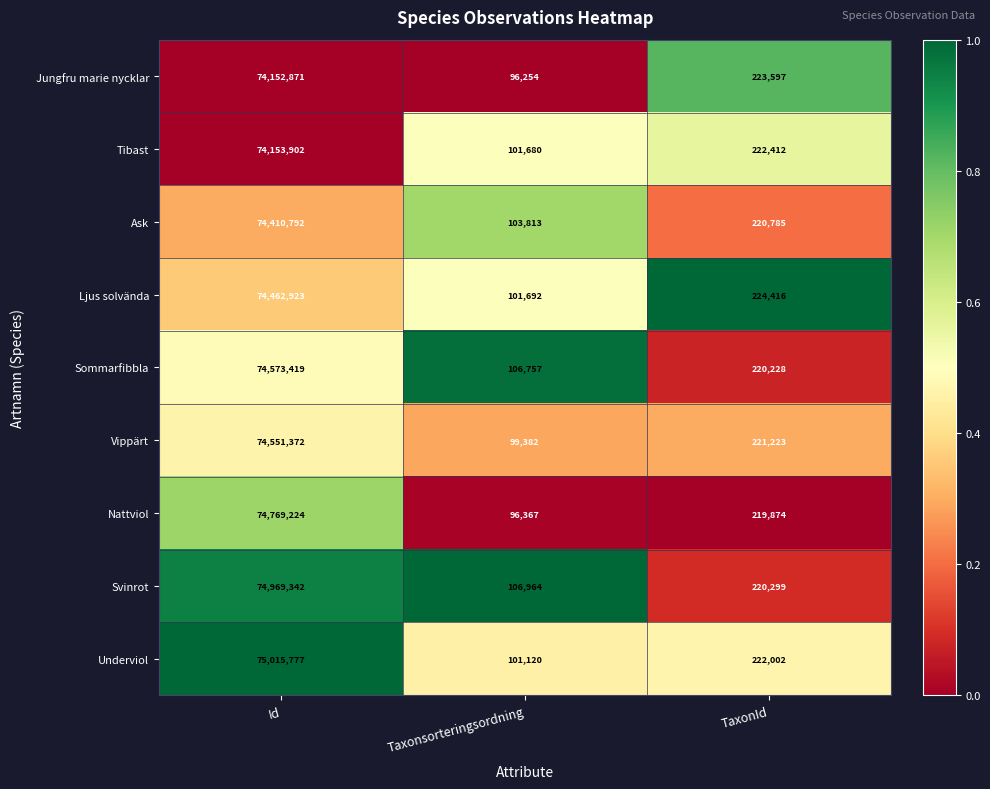

Between Id and Taxonsorteringsordning, which series saw the biggest shift?

Underviol